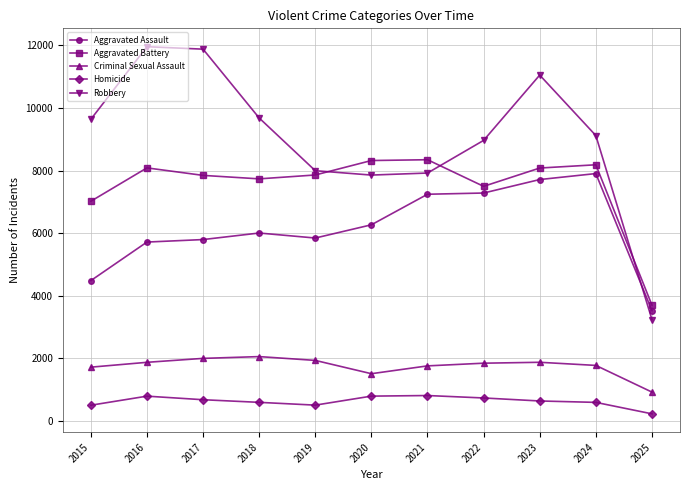

Which series has the largest total across all categories?

Robbery